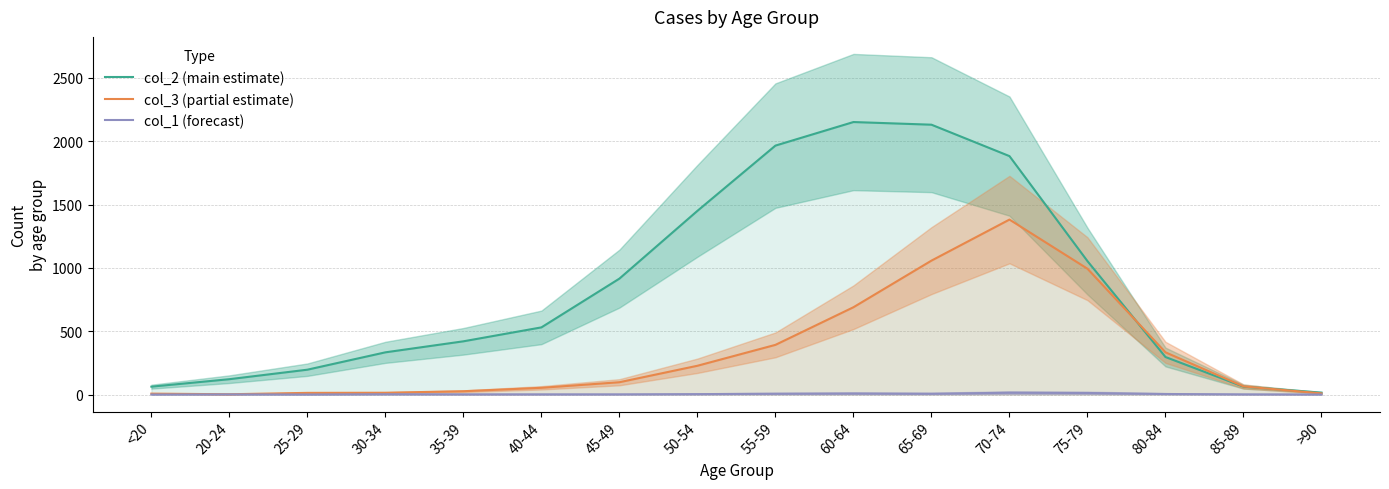

What is the average value of the col_3 (partial estimate) series?

335